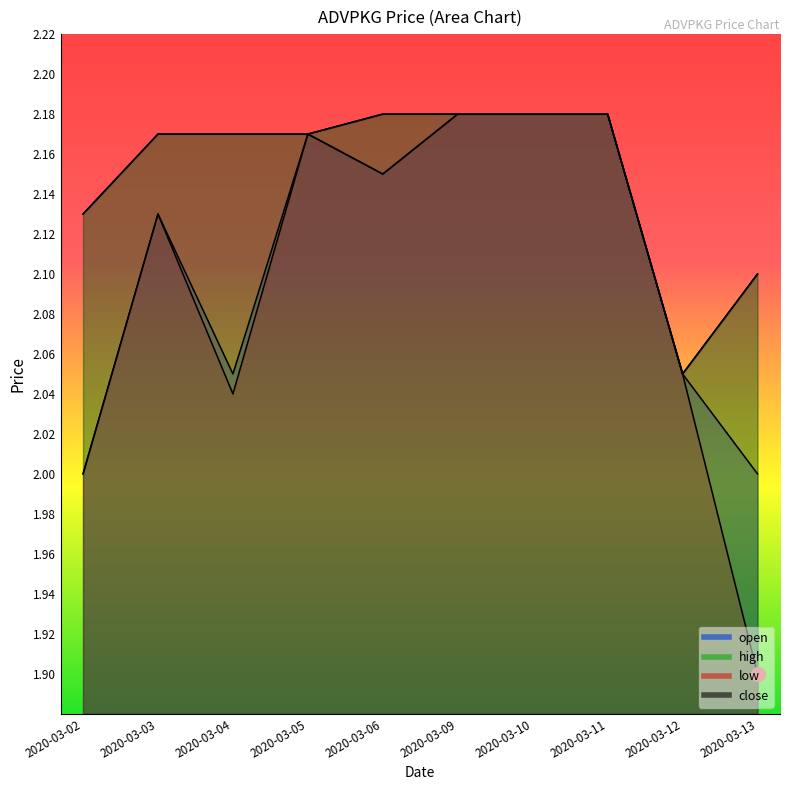

True or false: low has a value of 1.0 at 2020-03-12.

False